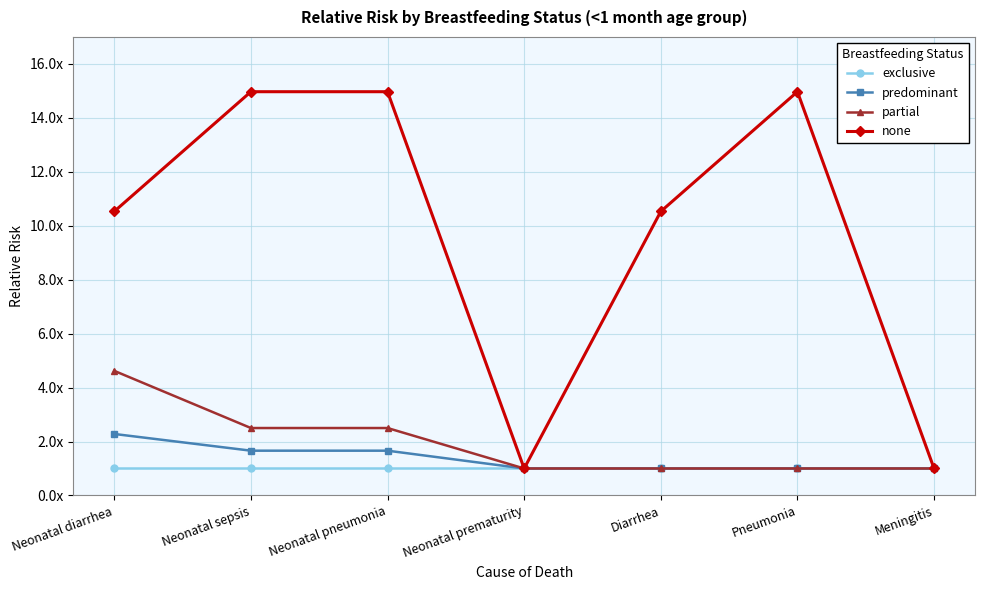

Which series has the largest total across all categories?

none